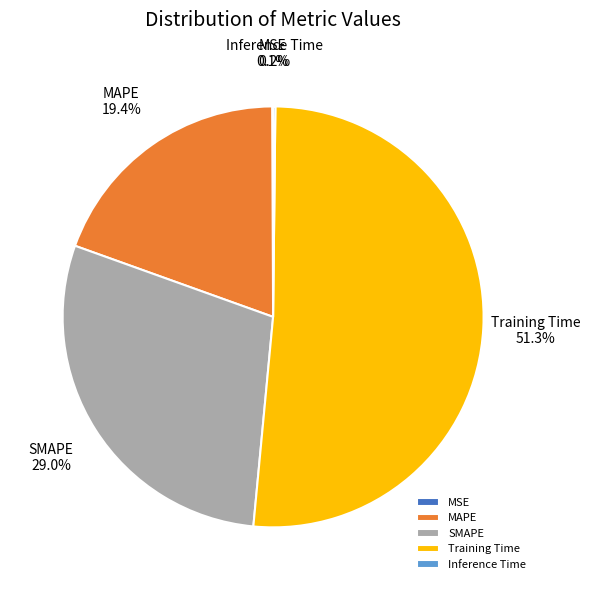

Between Training Time and MAPE, which is larger?

Training Time